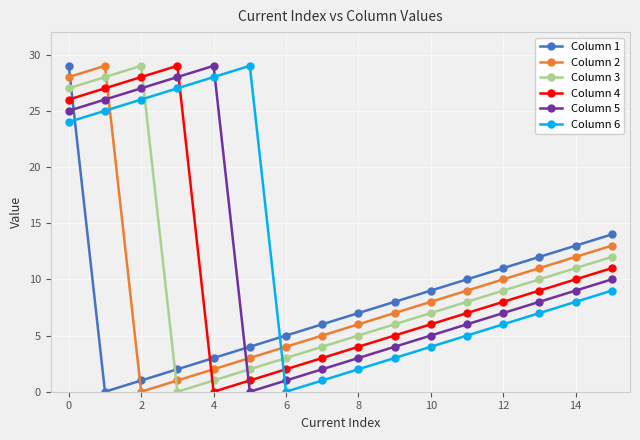

How many times do Column 1 and Column 4 cross each other?

2